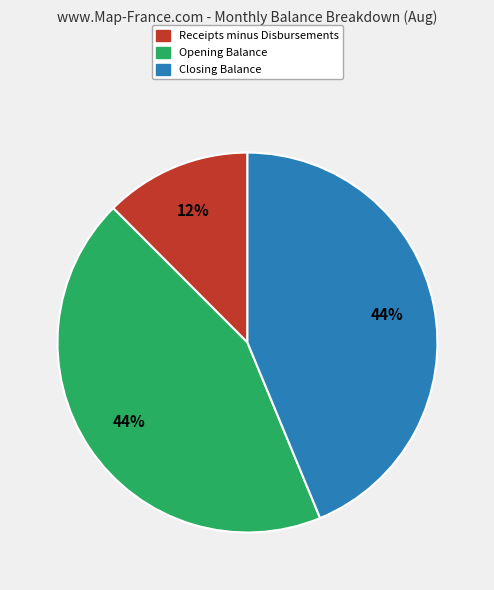

Is there a majority slice in this chart?

No